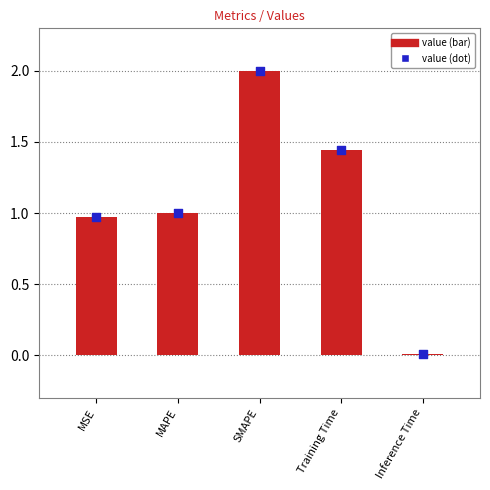

What is the change in value from MAPE to Inference Time?

-1.0